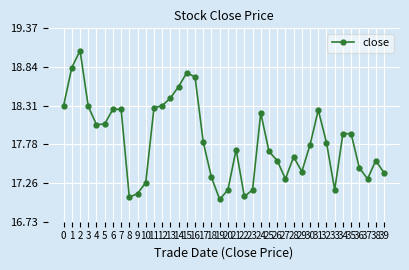

Which has a higher value, 27 or 8?

27